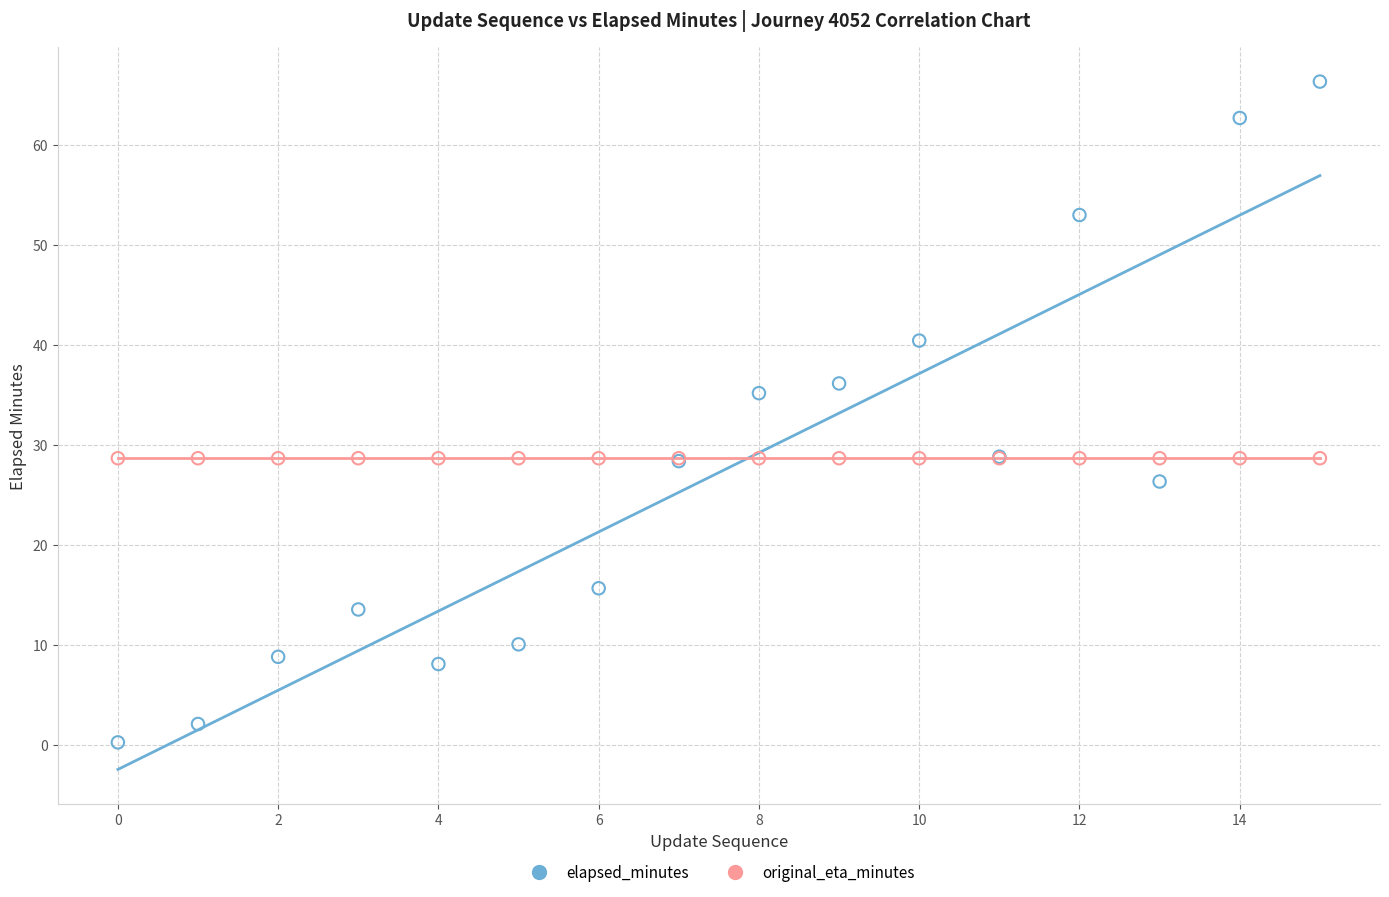

Which series reaches the maximum Y coordinate?

elapsed_minutes